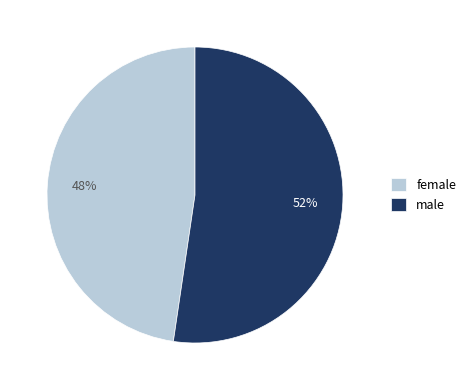

Is the sum of female and male greater than half?

Yes